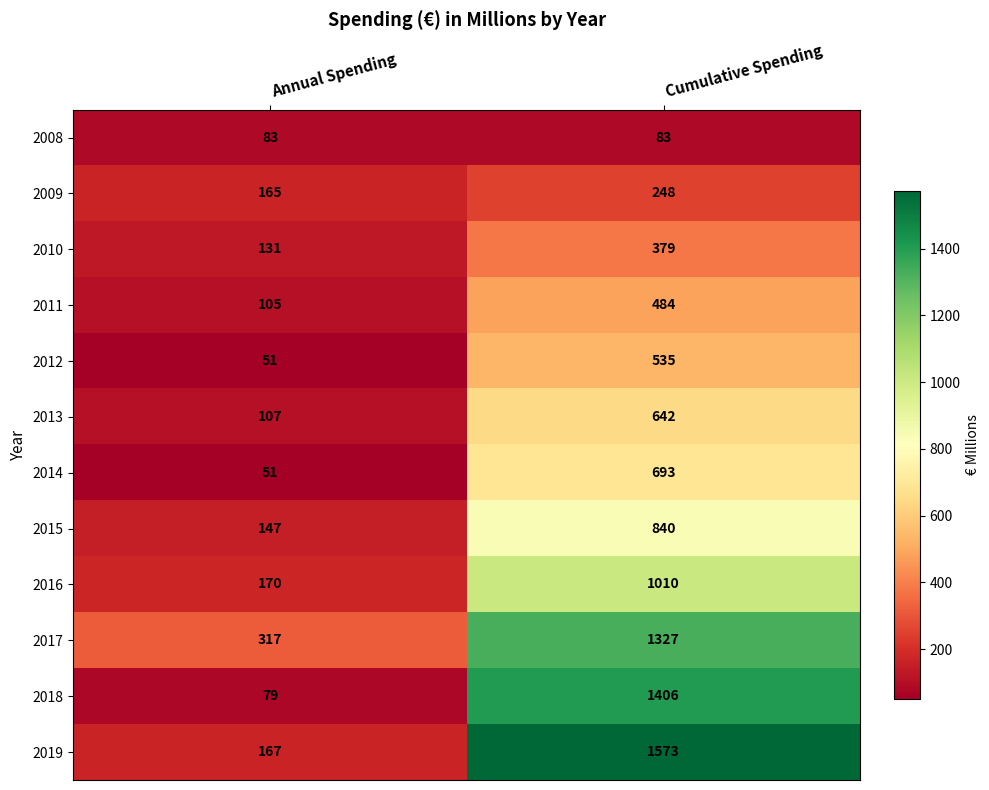

What is the difference between the 2011 values at Cumulative Spending and Annual Spending?

379